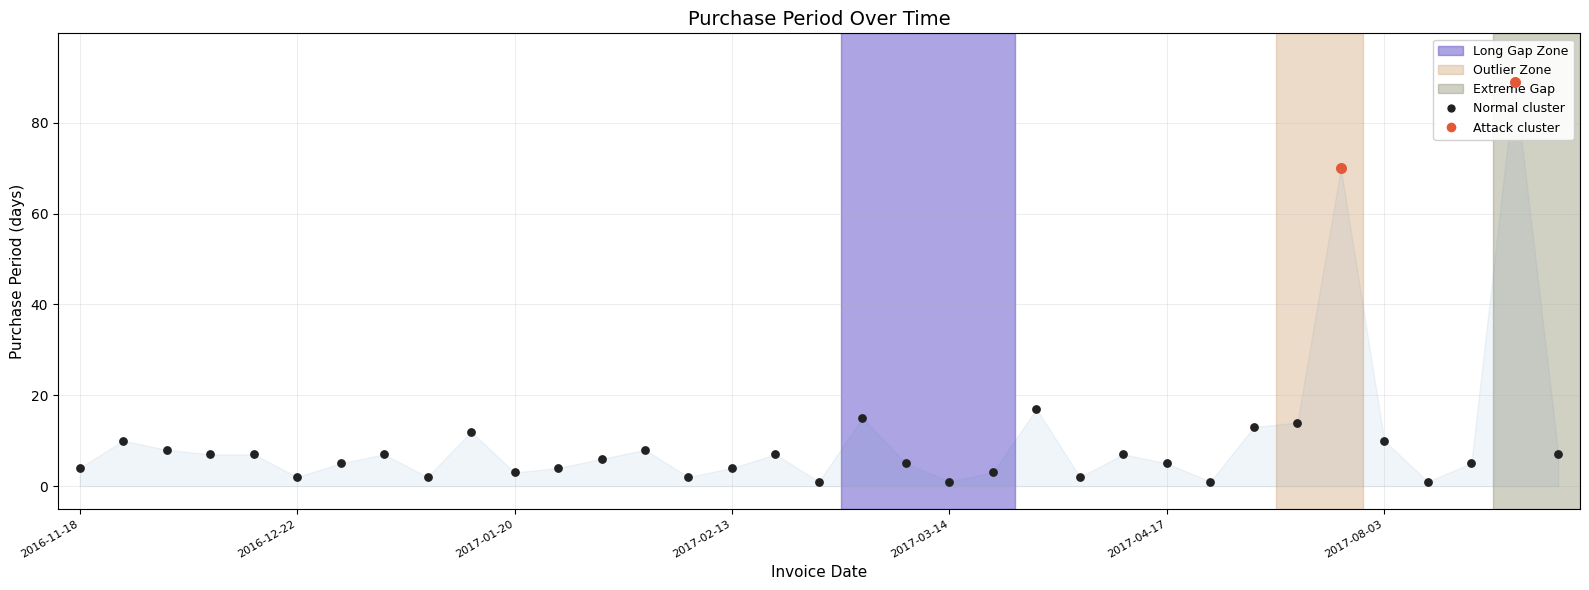

Approximately how many times larger is the value at 2017-04-18 compared to 2017-02-21?

1.0